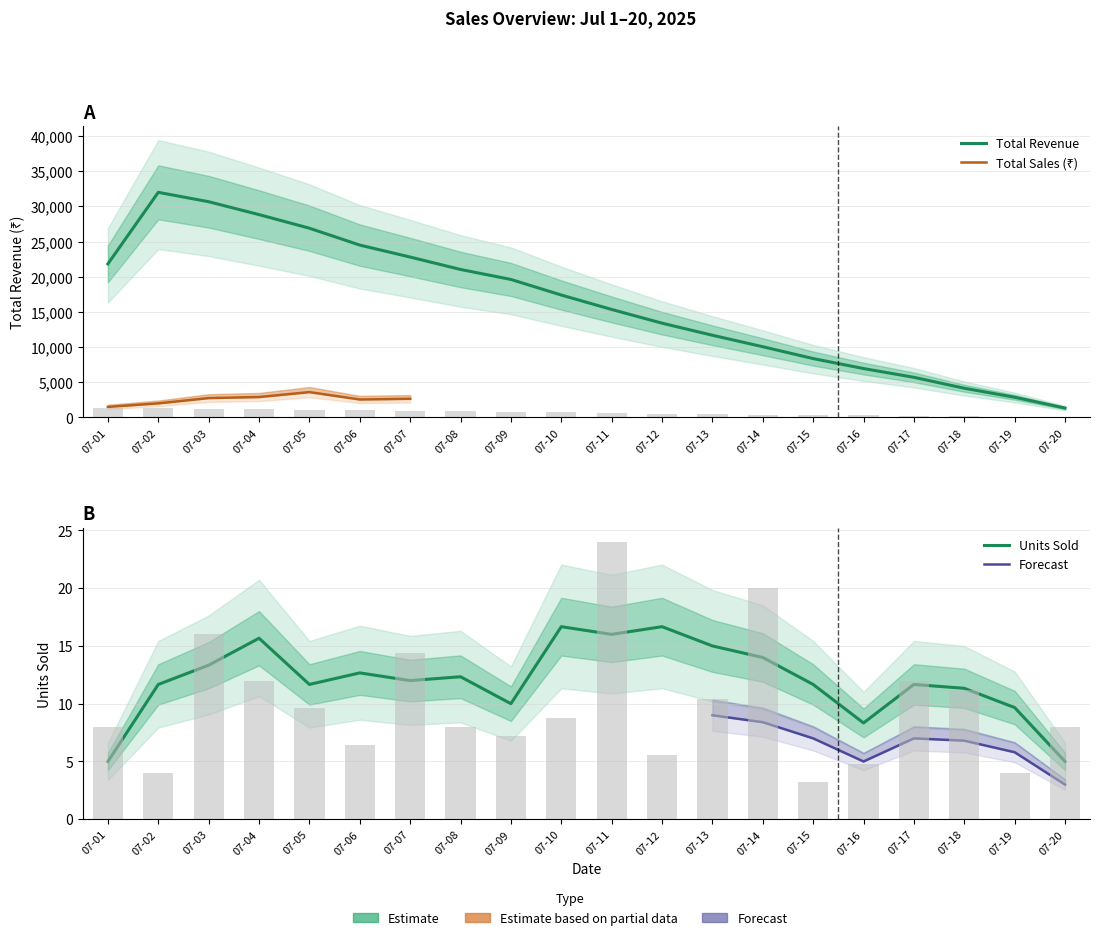

How many data points does each series have?

20